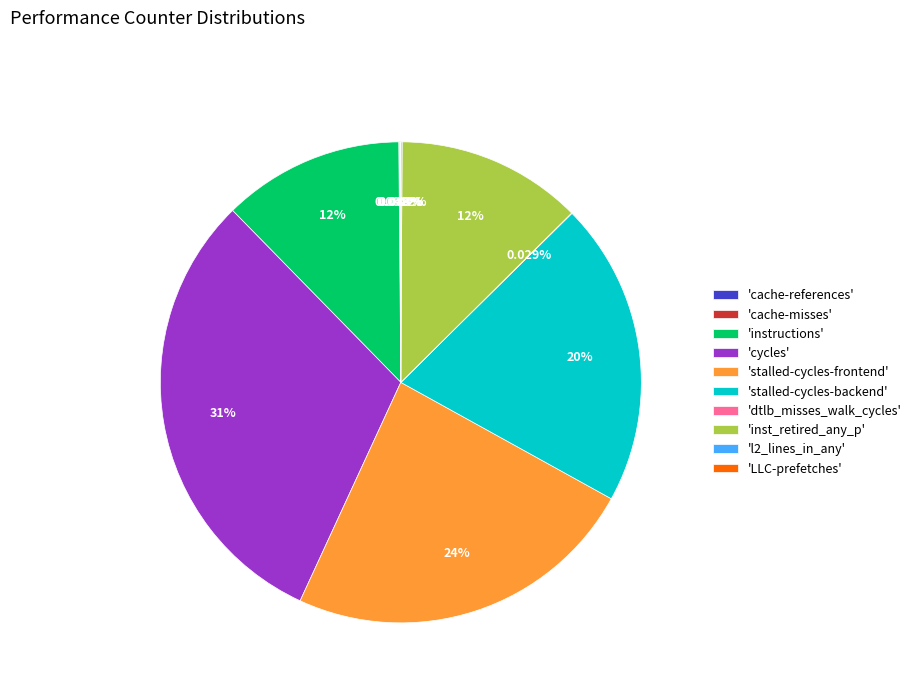

Which slice is the largest?

'cycles'